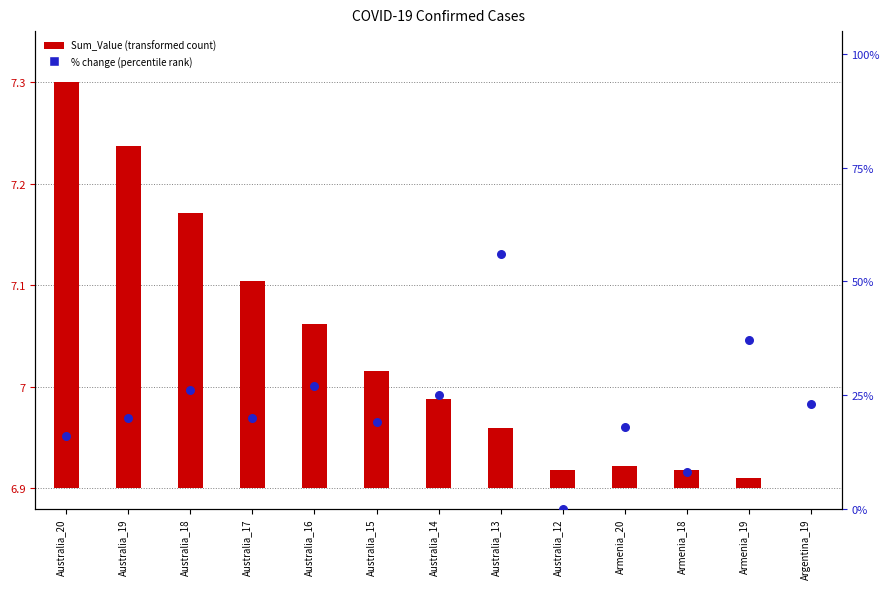

Which has a higher value, Australia_14 or Australia_18?

Australia_18